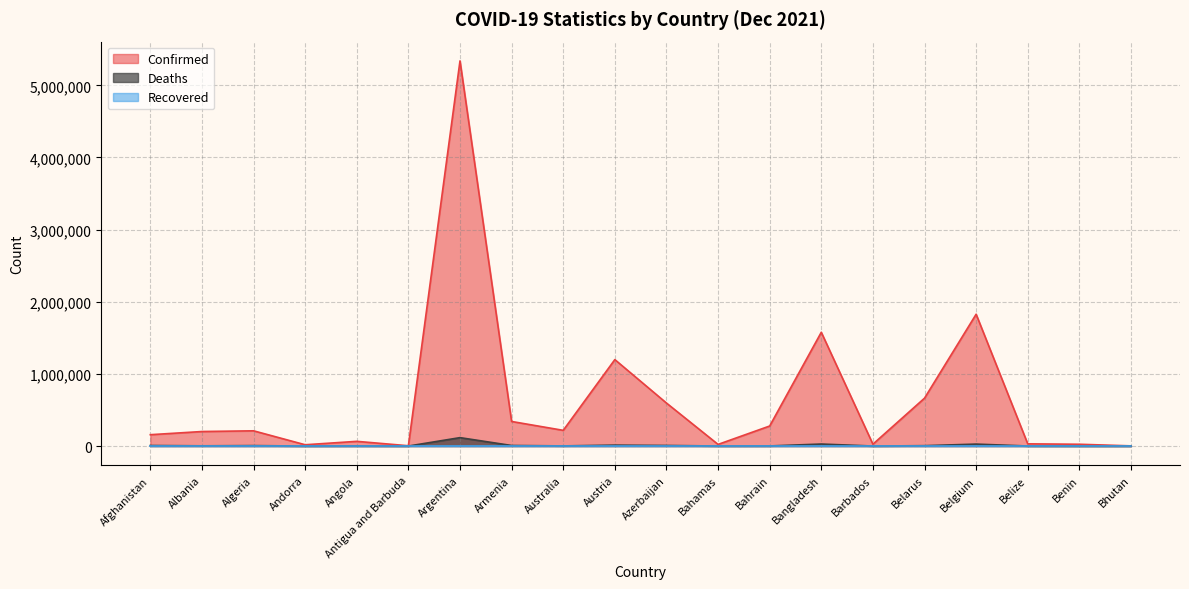

The value of Deaths at Armenia is 13477. True or false?

False